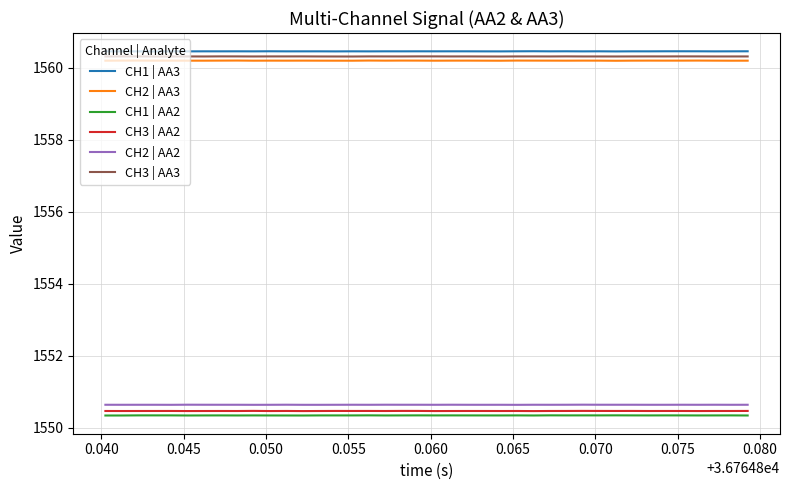

Does the chart display data point markers on the line(s)?

No